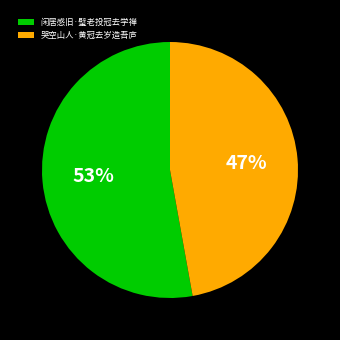

Which slice is the largest?

闲居感旧·璧老投冠去学禅